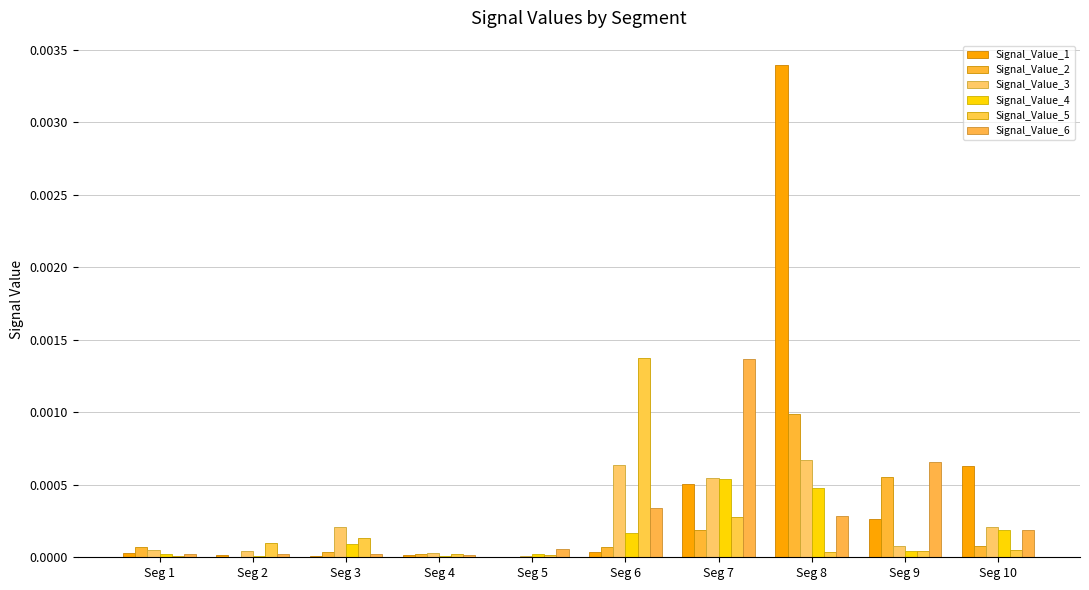

At which label does Signal_Value_3 reach its peak?

Seg 8